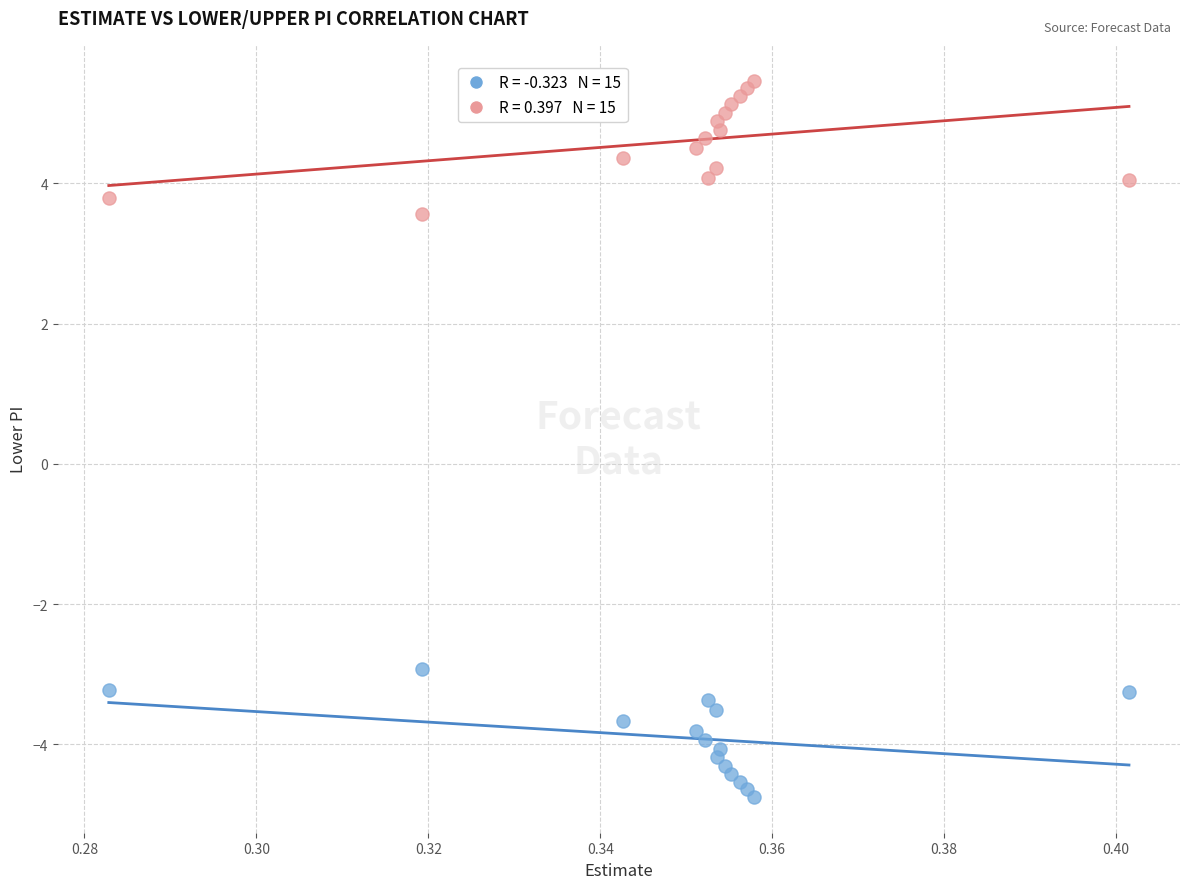

Across all series, what Y value is closest to 0?

-2.9